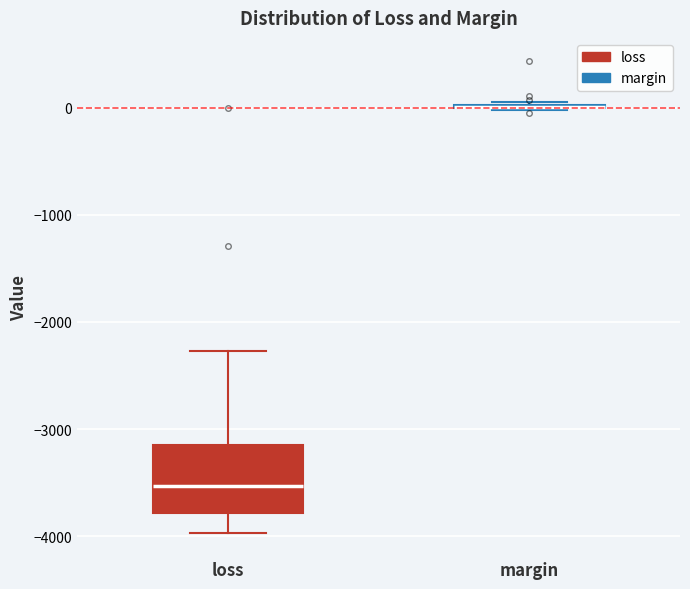

Reading left to right, read every box against the y-axis: the position of its median line, the range the box covers, and the ends of its whiskers. The values are not printed on the chart, so give them approximately, as read against the axis.

loss: median -3500, box -3800 to -3100, whiskers -4000 to -2300
margin: box collapsed to a line at 0, whiskers 0 to 100